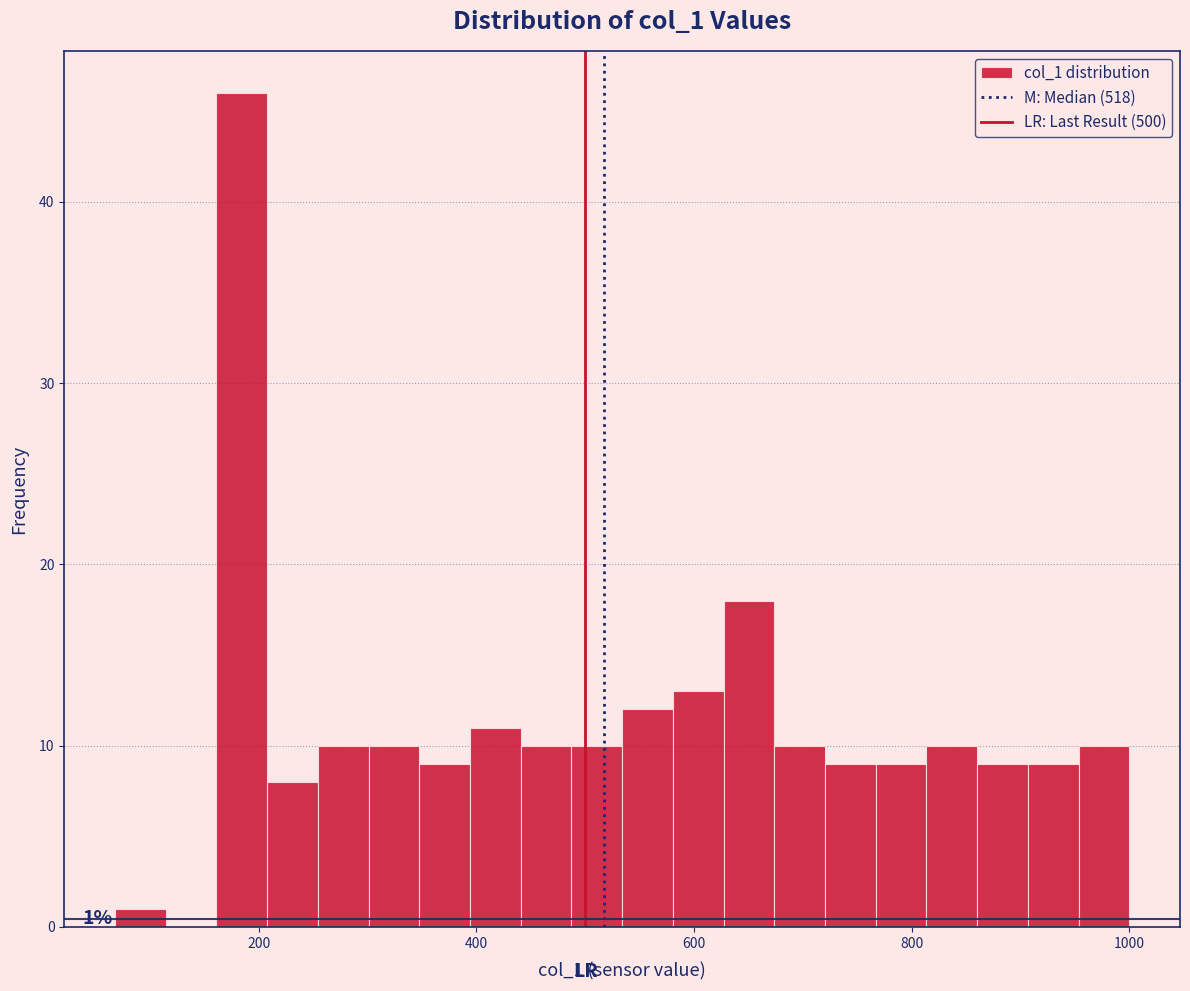

Read against the x-axis, roughly where is the centre of the tallest bar?

180